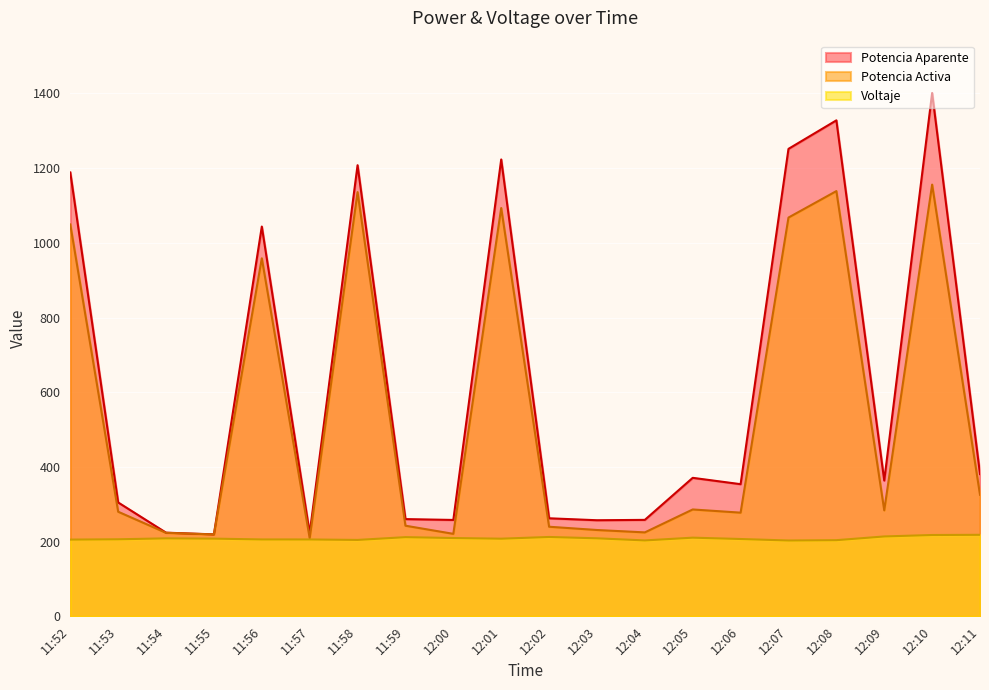

Where is the first local minimum for Potencia Activa?

11:55